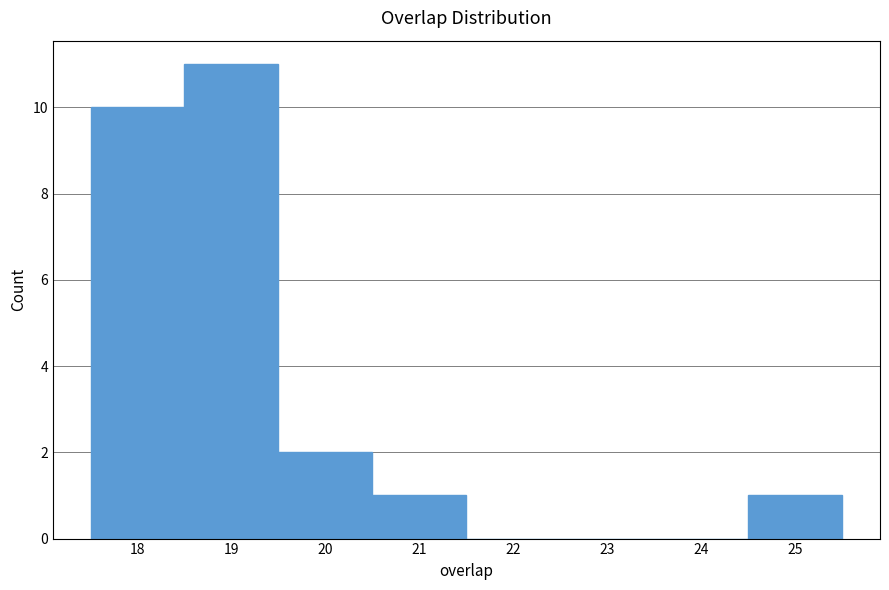

Reading left to right, transcribe this chart: for each bar, give the range it covers on the x-axis and its height. The values are not printed on the chart, so give them approximately, as read against the axis.

17.5 to 18.5: 10
18.5 to 19.5: 11
19.5 to 20.5: 2
20.5 to 21.5: 1
21.5 to 22.5: 0
22.5 to 23.5: 0
23.5 to 24.5: 0
24.5 to 25.5: 1